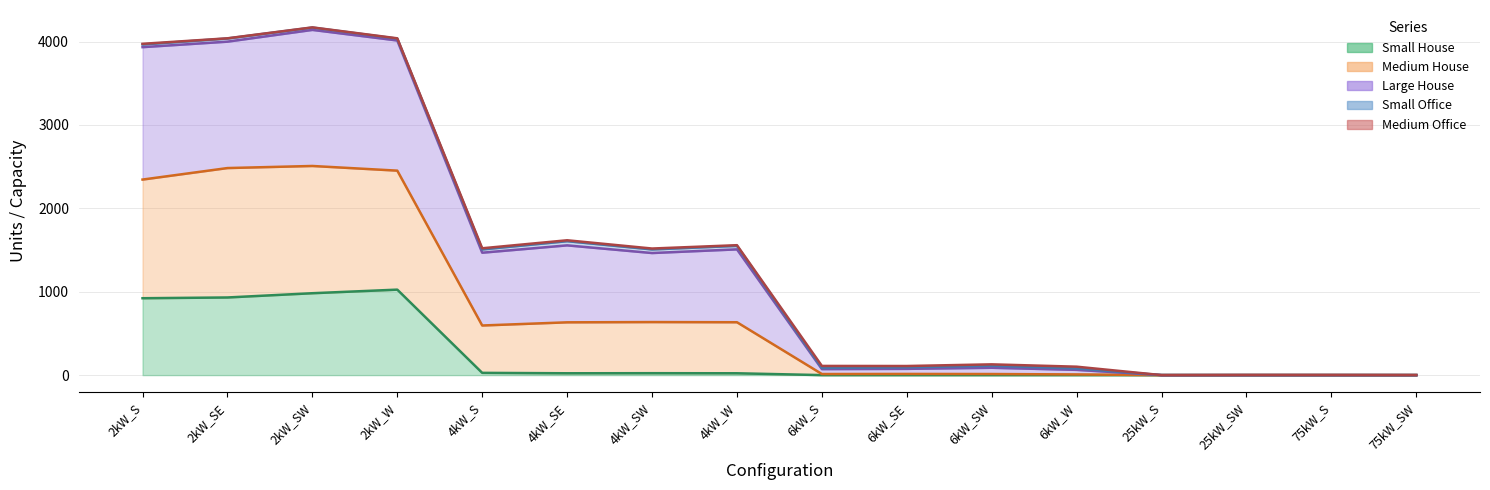

Between 6kW_W and 25kW_S, which series saw the biggest shift?

Large House